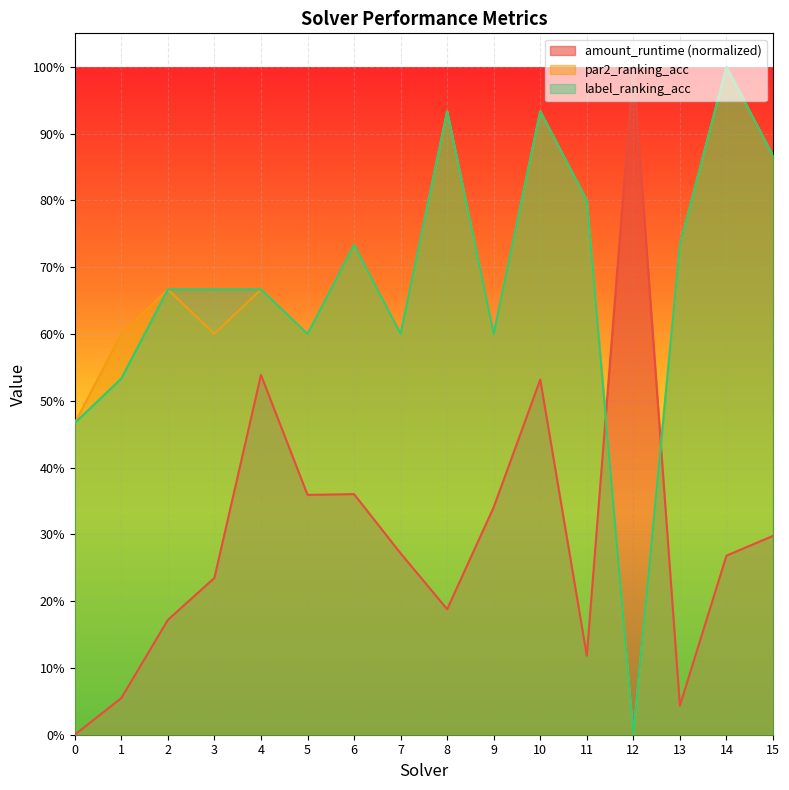

What is the difference between the highest and lowest values at 5?

0.2